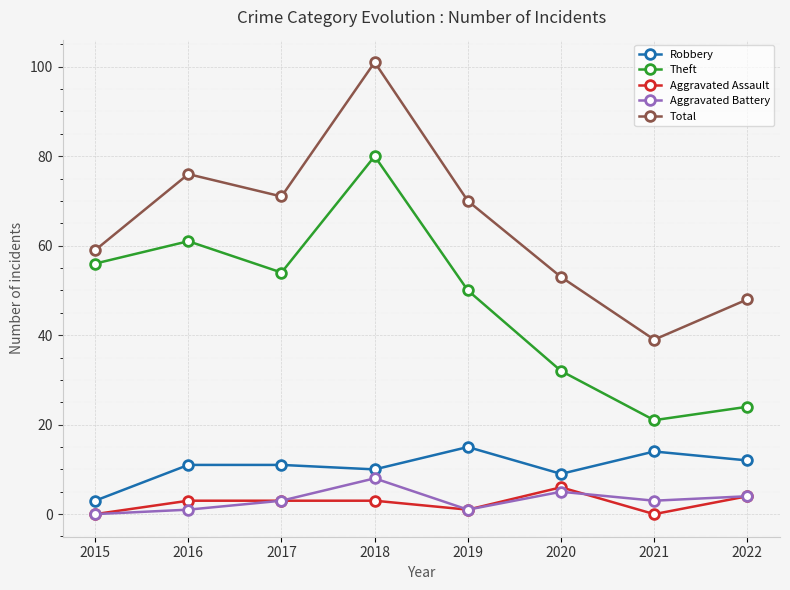

What are all the series names shown in the legend?

Robbery, Theft, Aggravated Assault, Aggravated Battery, Total